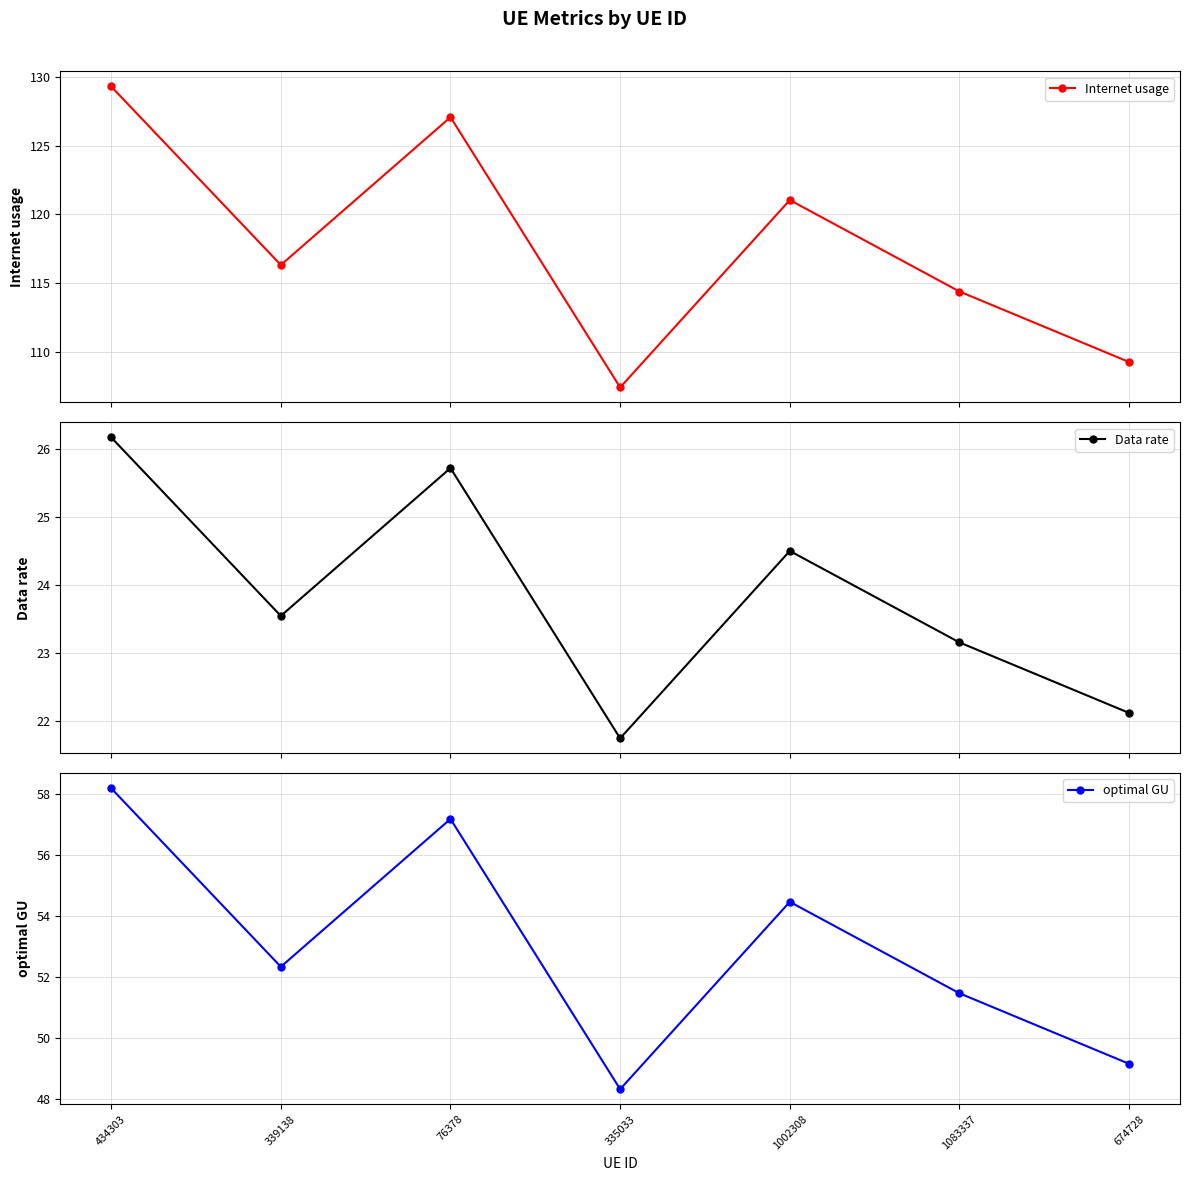

Where is the first local maximum for Internet usage?

76378